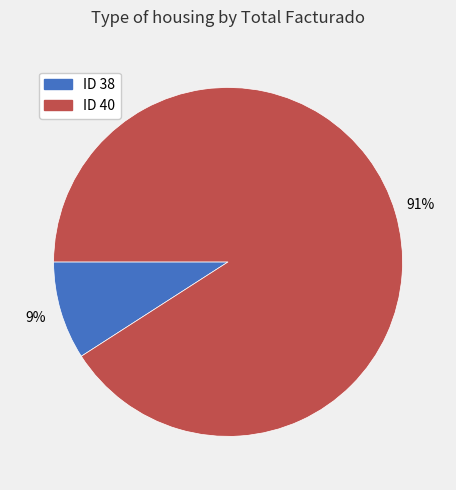

How many slices are in this pie chart?

2